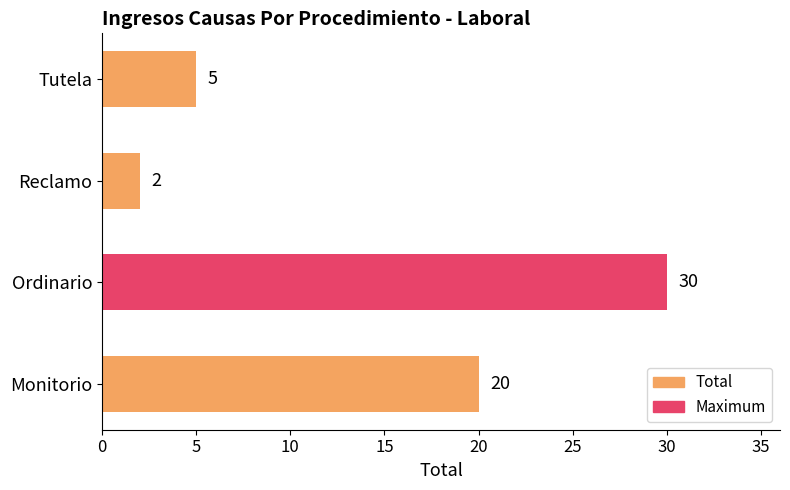

Reading bottom to top, list all the values displayed in this chart.

Monitorio=20	Ordinario=30	Reclamo=2	Tutela=5